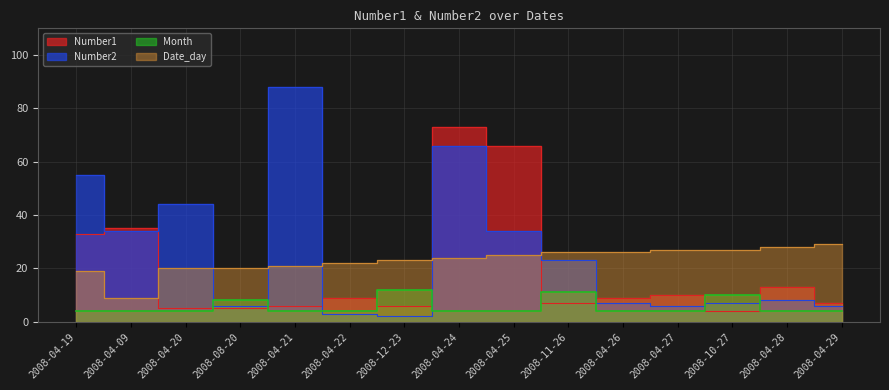

What is the label of the 8th point from the right?

2008-04-24